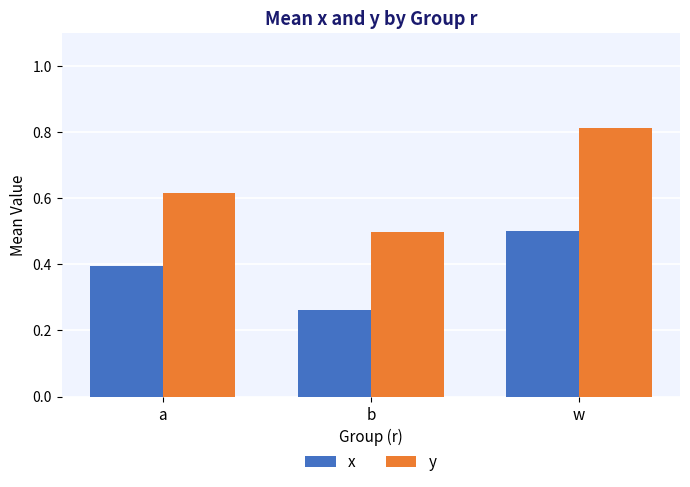

True or false: y has a value of 0.2 at w.

False